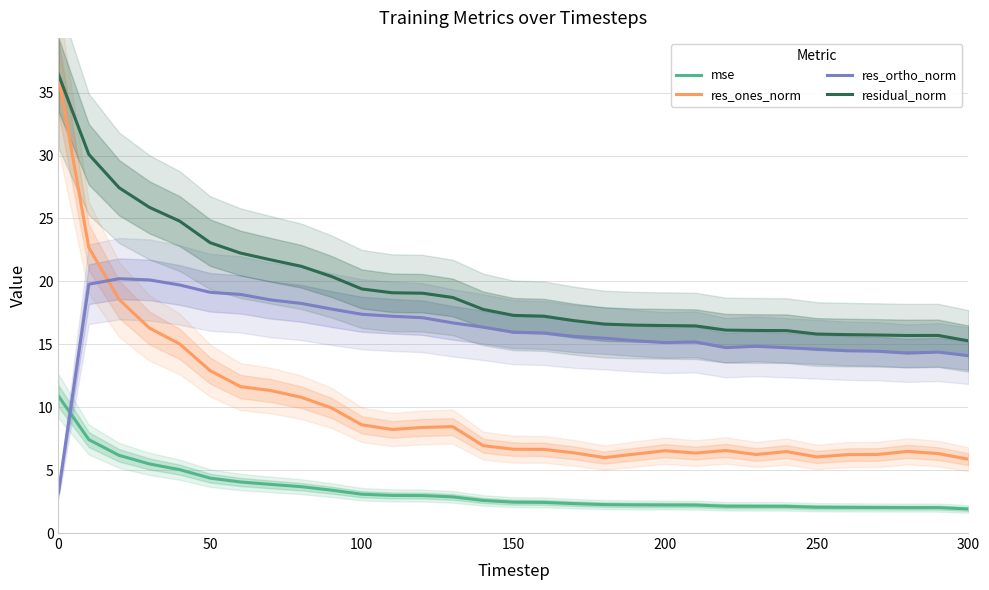

True or false: mse and residual_norm intersect in this chart.

False